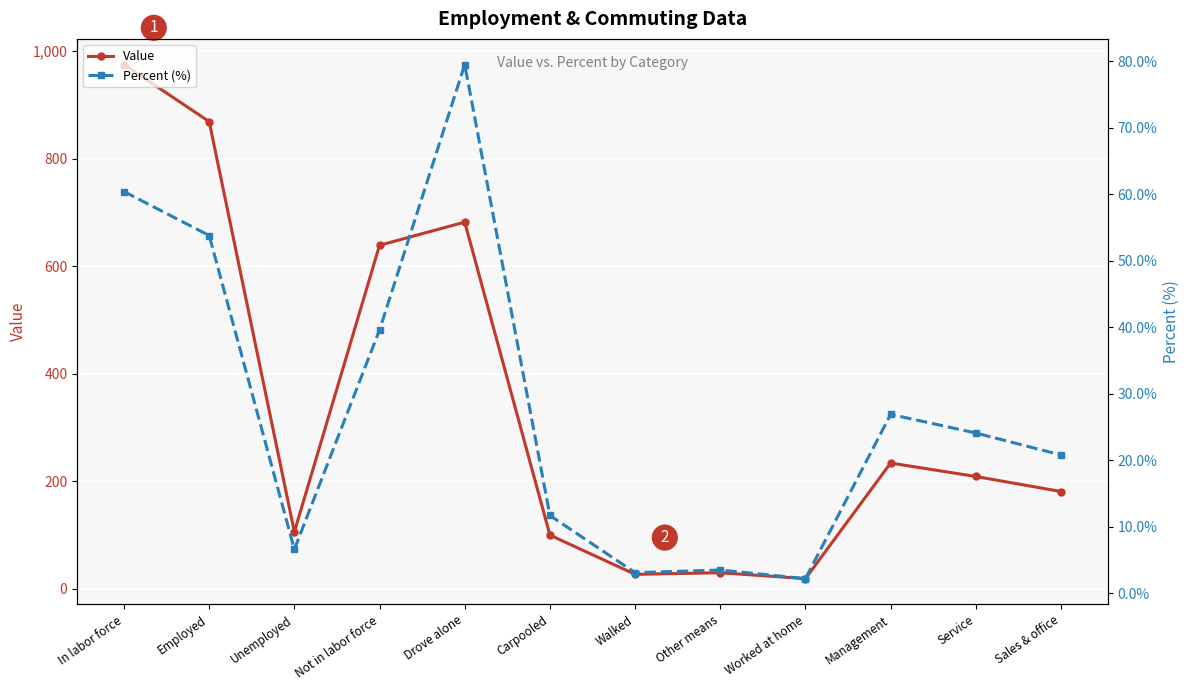

Rank the categories by Value value from lowest to highest.

Worked at home, Walked, Other means, Carpooled, Unemployed, Sales & office, Service, Management, Not in labor force, Drove alone, Employed, In labor force